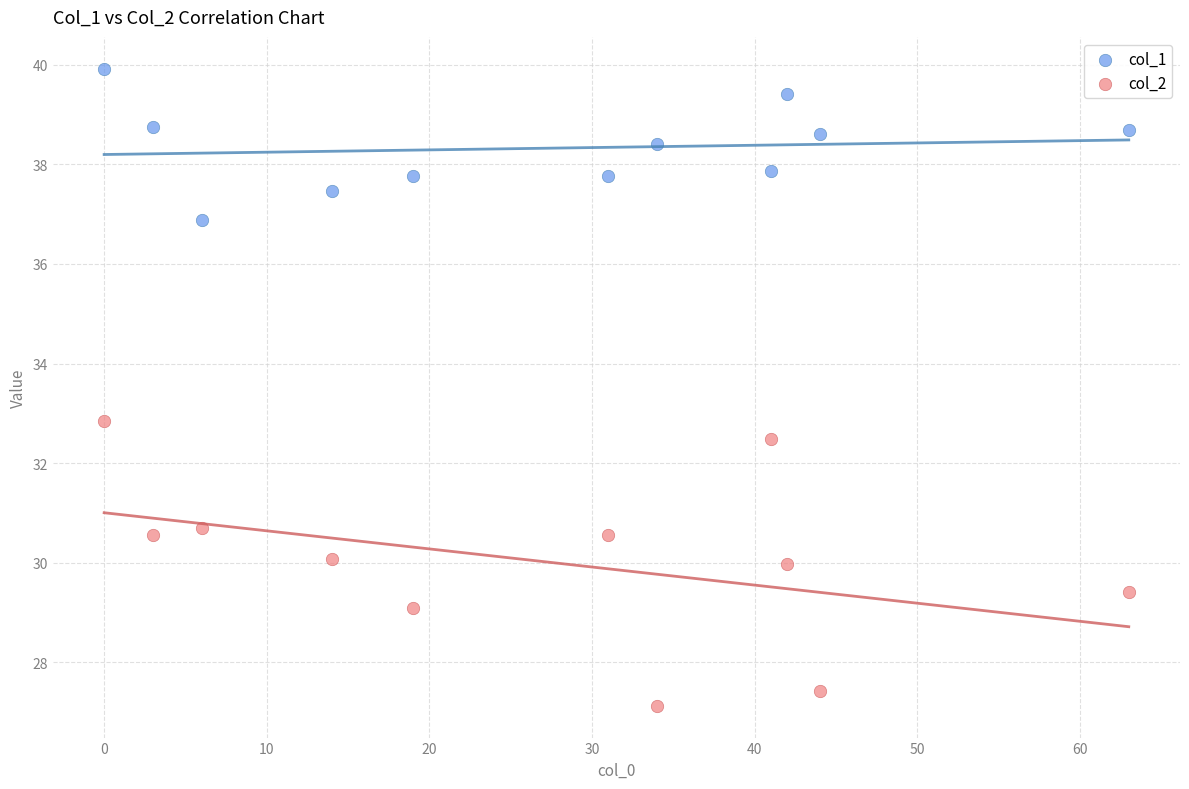

Across all series, what Y value is closest to 33?

32.9